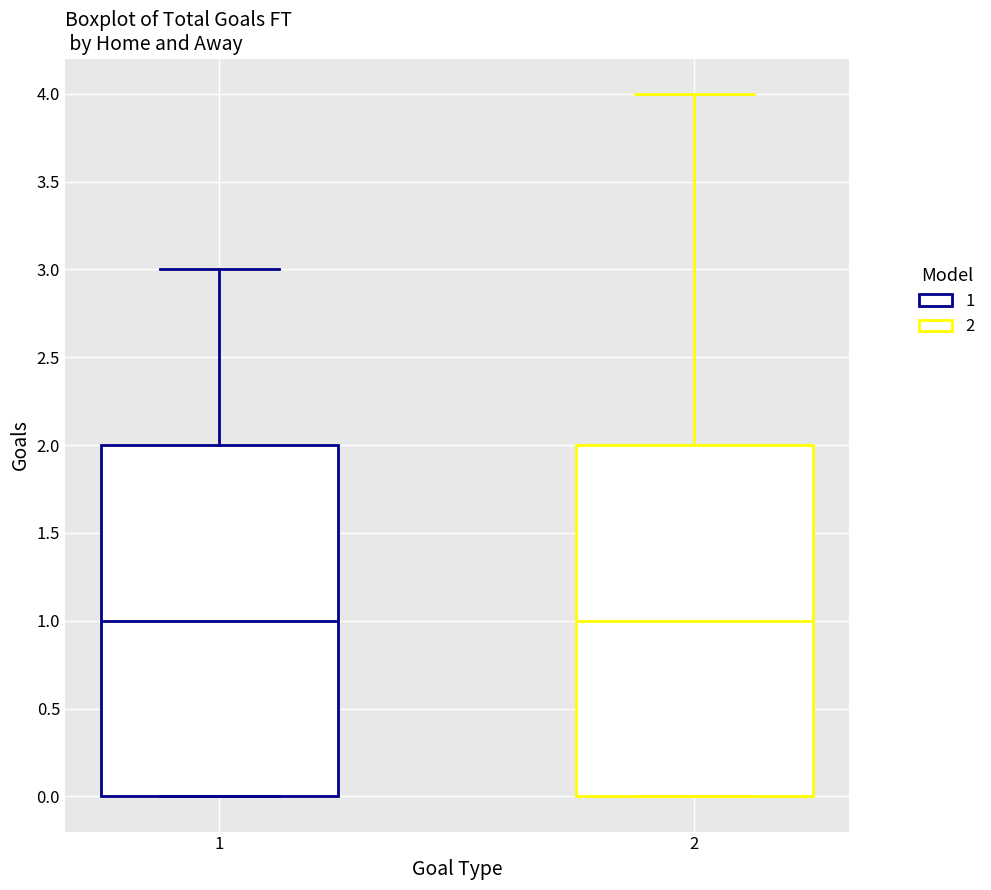

Reading left to right, read every box against the y-axis: the position of its median line, the range the box covers, and the ends of its whiskers. The values are not printed on the chart, so give them approximately, as read against the axis.

1: median 1, box 0 to 2, whiskers 0 to 3
2: median 1, box 0 to 2, whiskers 0 to 4